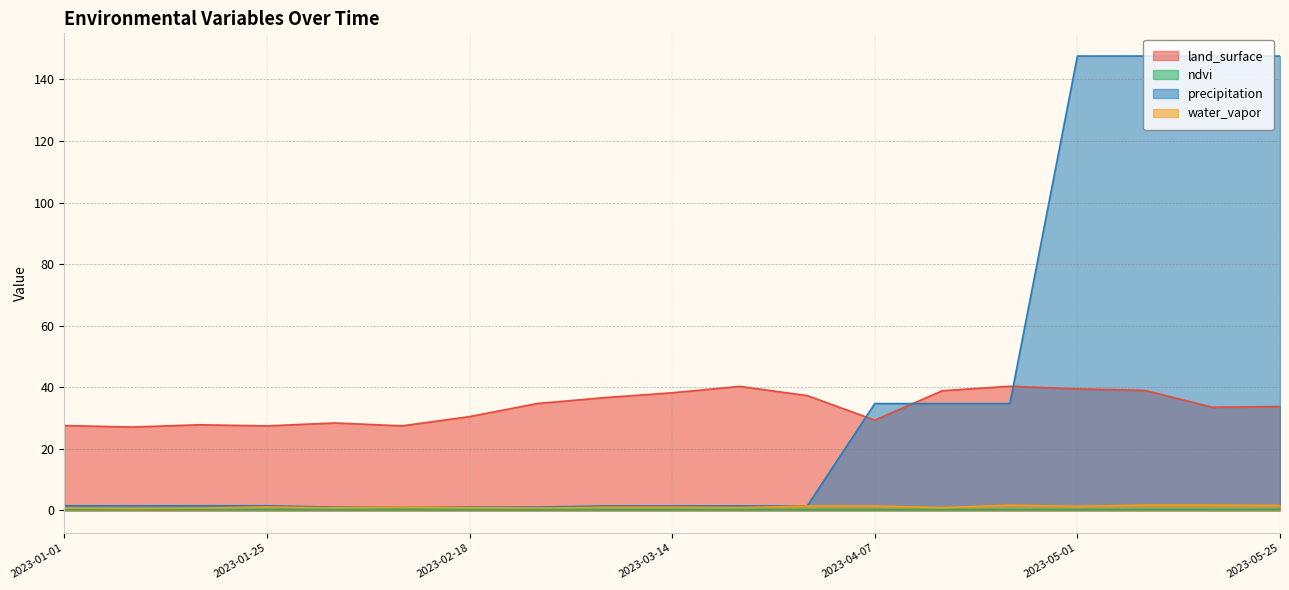

Count the number of categories in the chart.

19